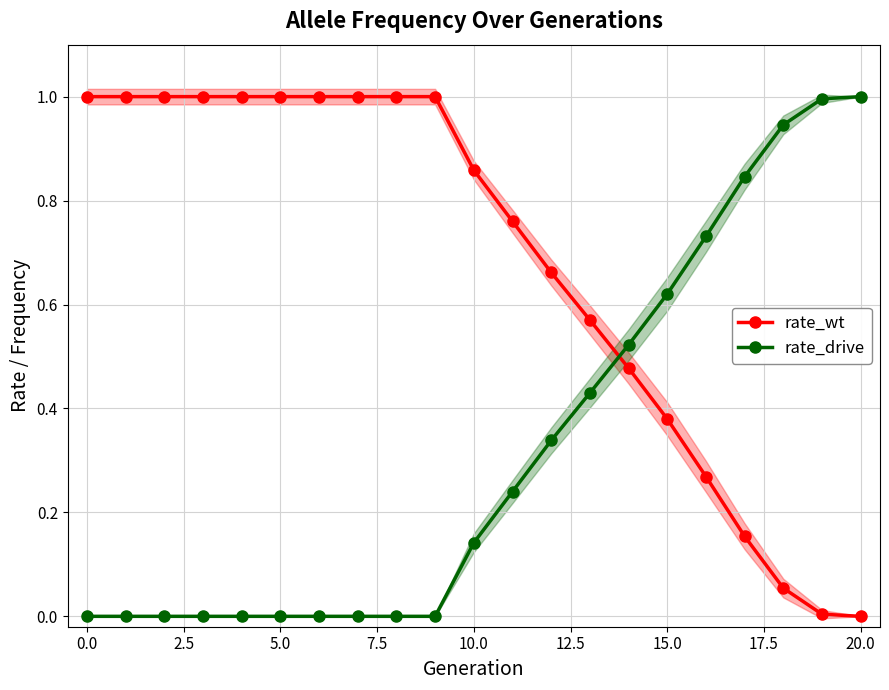

The value of rate_drive at 17 is 0.8. True or false?

True